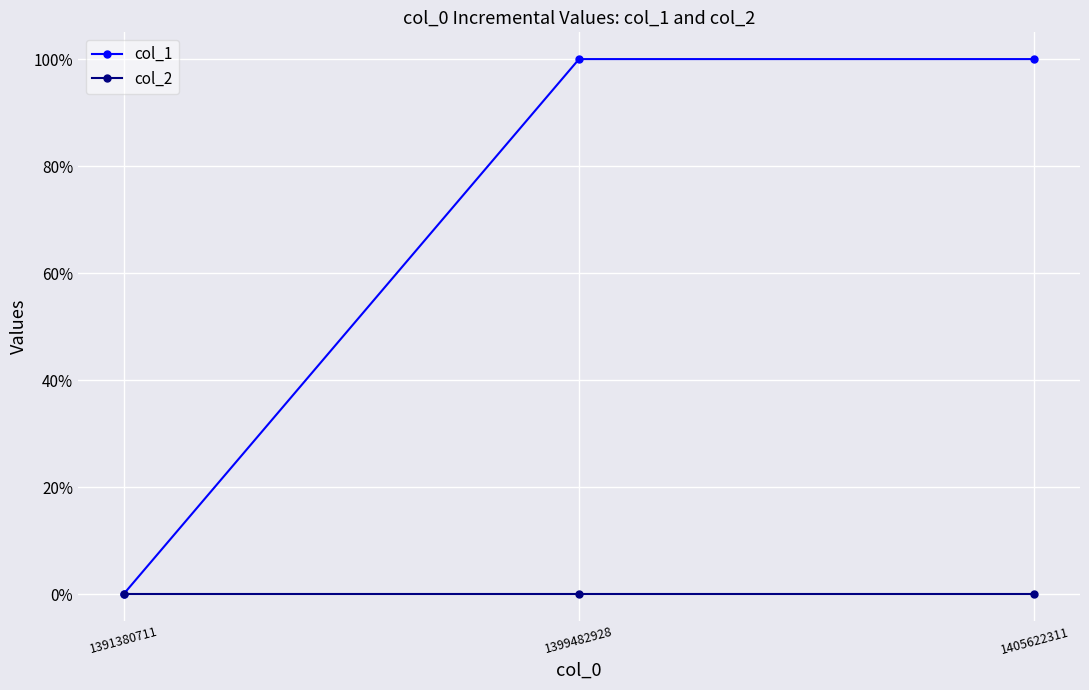

What are all the series names shown in the legend?

col_1, col_2